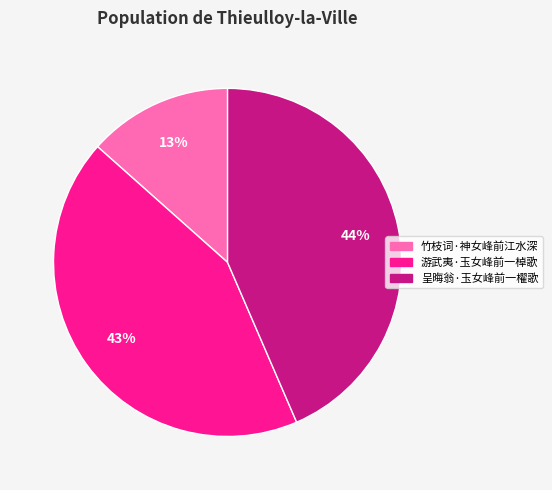

How many slices are in this pie chart?

3